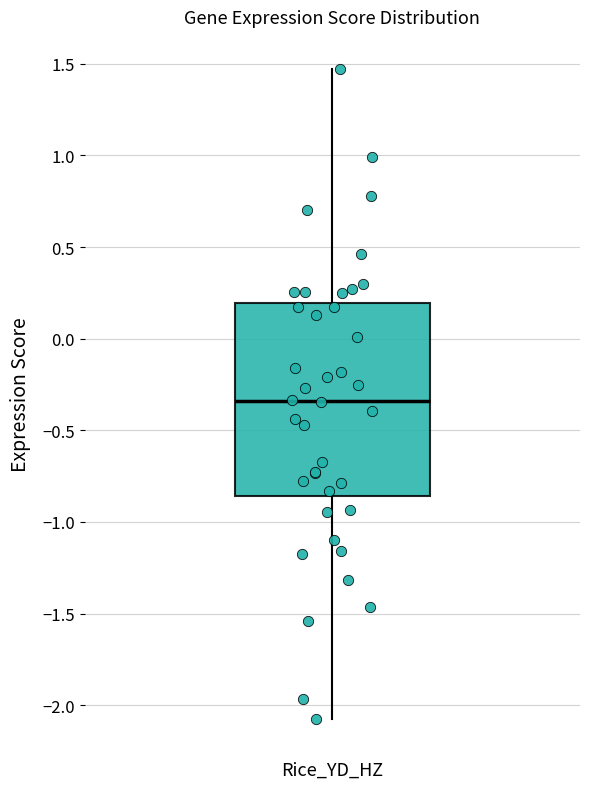

Read this box plot against the y-axis: the position of the median line, the range covered by the box, and the ends of both whiskers. The values are not printed on the chart, so give them approximately, as read against the axis.

median -0.35, box -0.85 to 0.20, whiskers -2.05 to 1.45